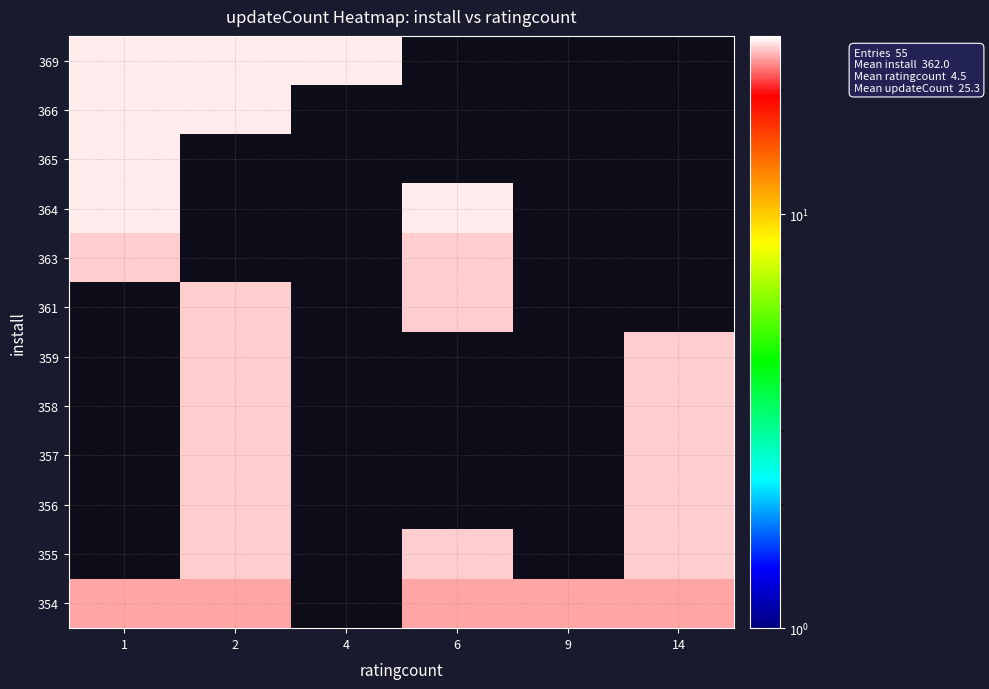

Between 4 and 14, which series saw the biggest shift?

369